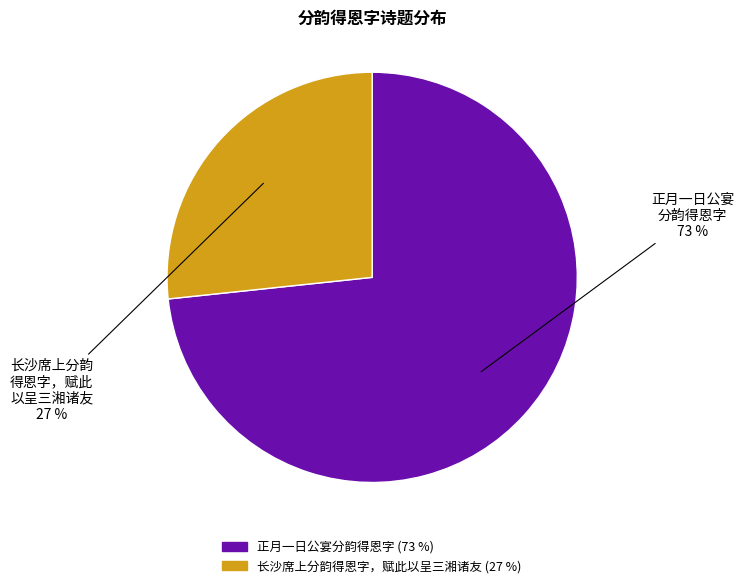

Approximately how many times larger is the value at 长沙席上分韵得恩字，赋此以呈三湘诸友 compared to 正月一日公宴分韵得恩字?

0.4